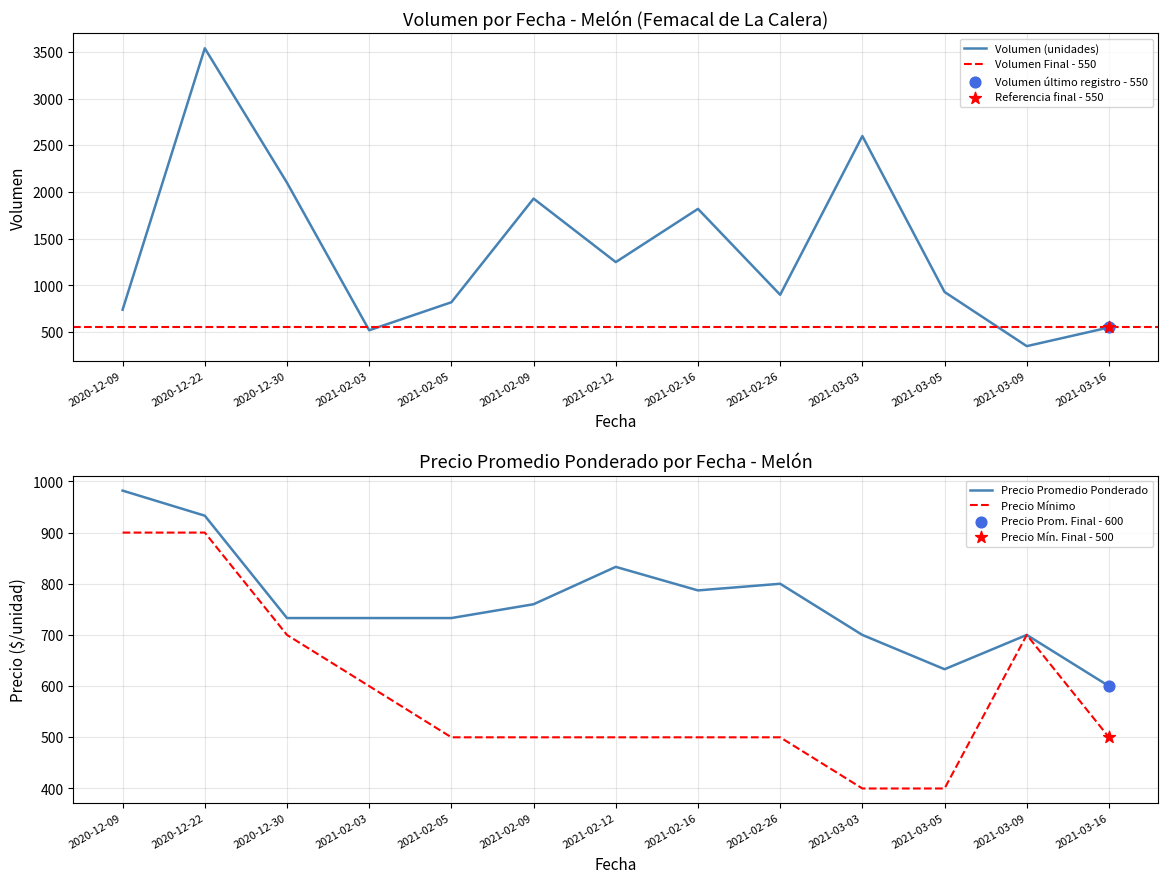

True or false: Precio Promedio Ponderado has a value of 307 at 2020-12-22.

False